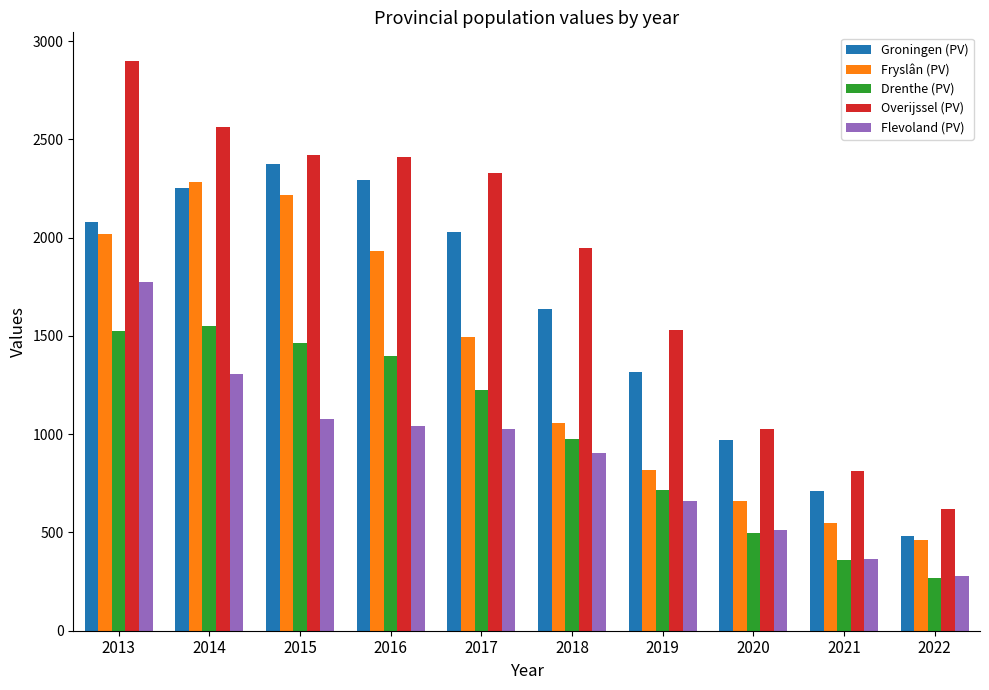

What is the spread (max minus min) of values at 2017?

1305